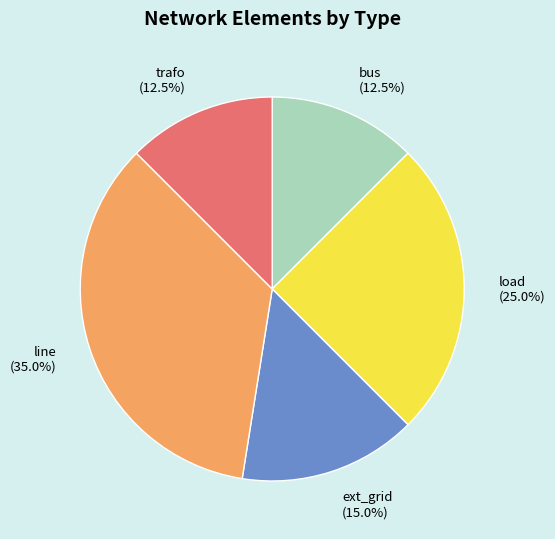

How many slices are in this pie chart?

5